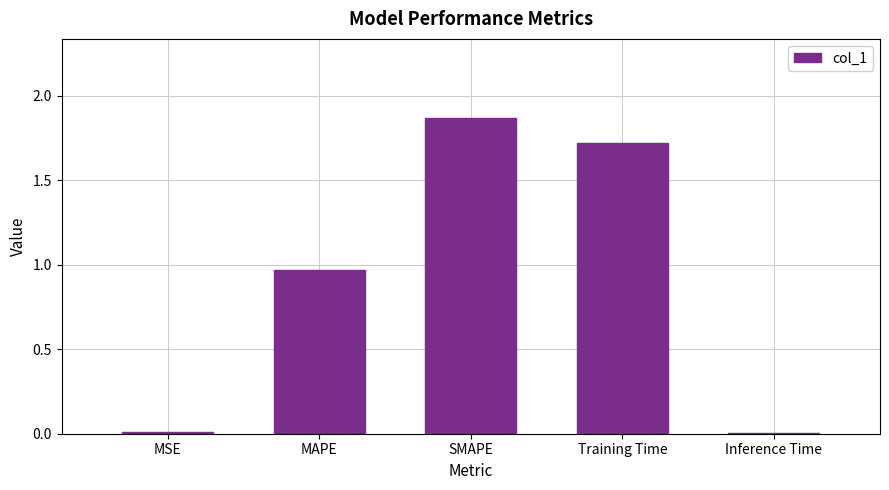

What is the difference between the values at MAPE and Training Time?

0.8